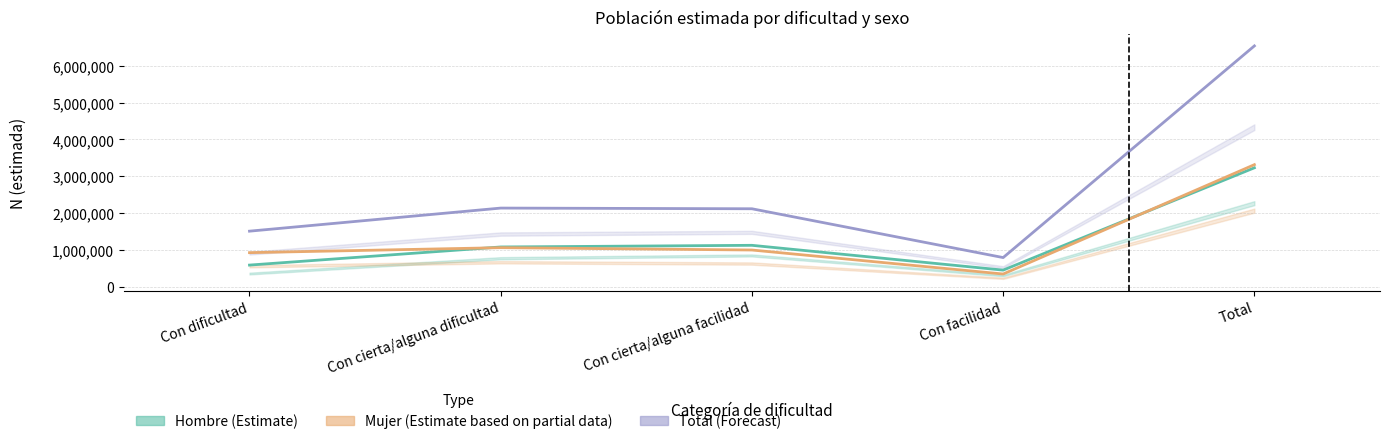

What is the minimum value shown in the chart?

341158